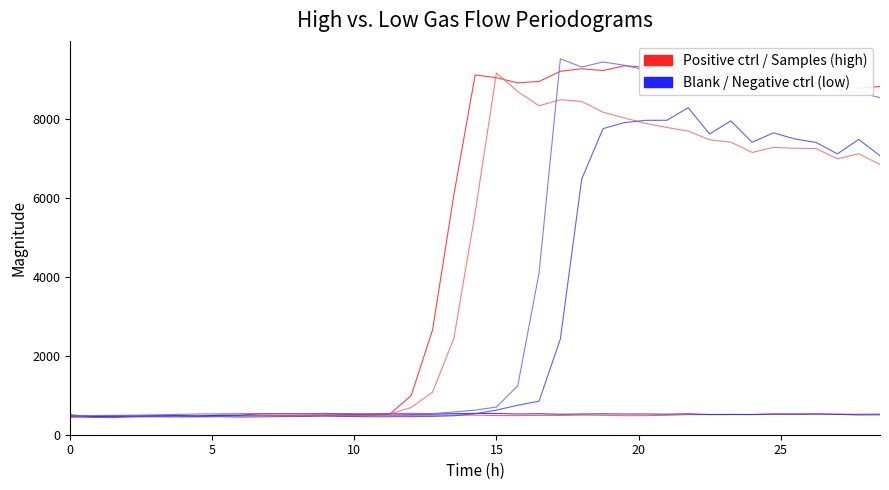

Which series has the largest range (max minus min)?

High flow